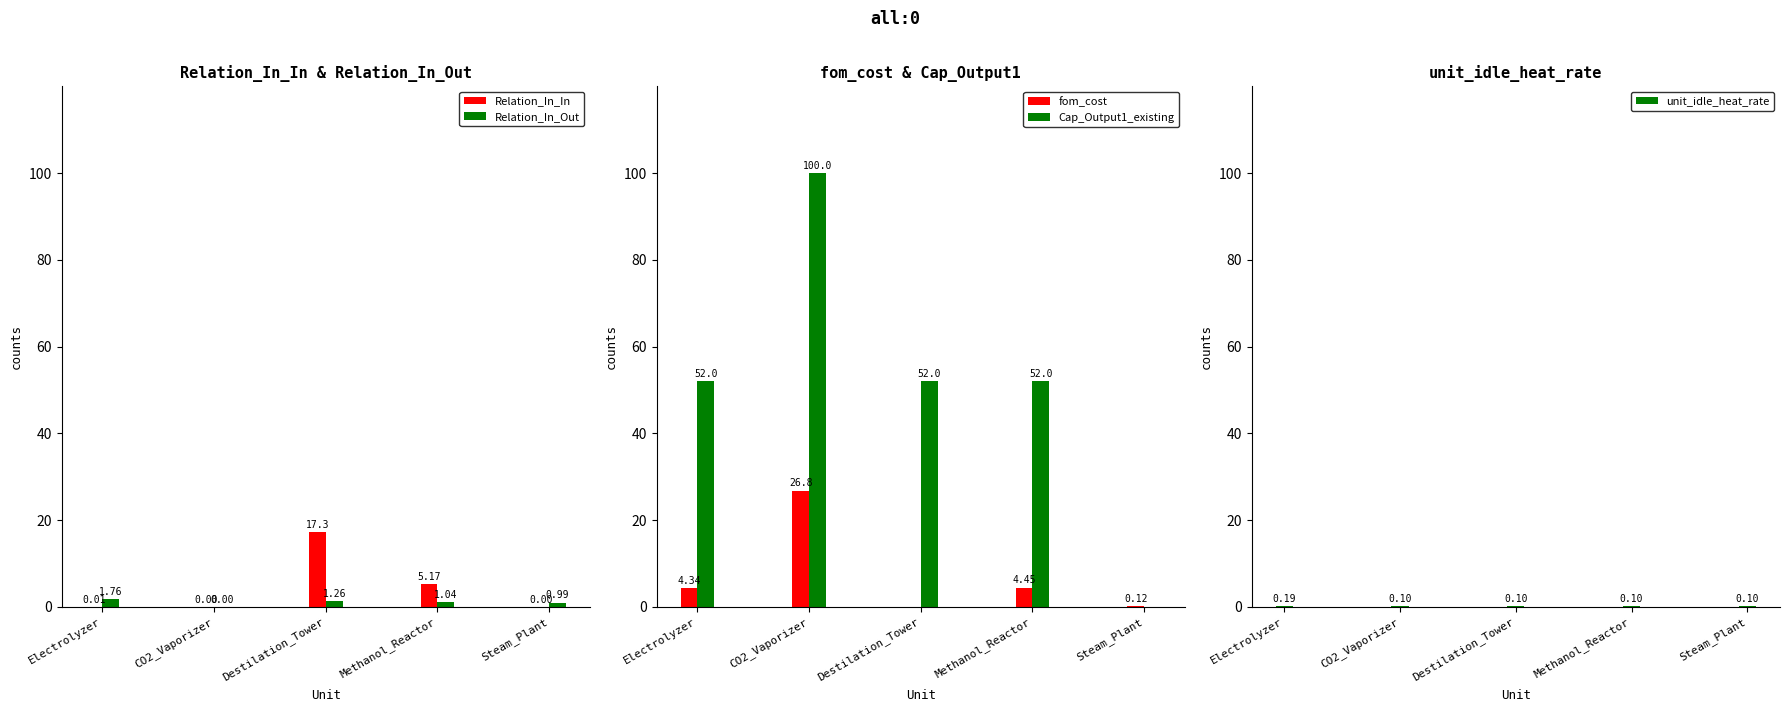

Rank the series by their maximum value, from highest to lowest.

Cap_Output1_existing, fom_cost, Relation_In_In, Relation_In_Out, unit_idle_heat_rate